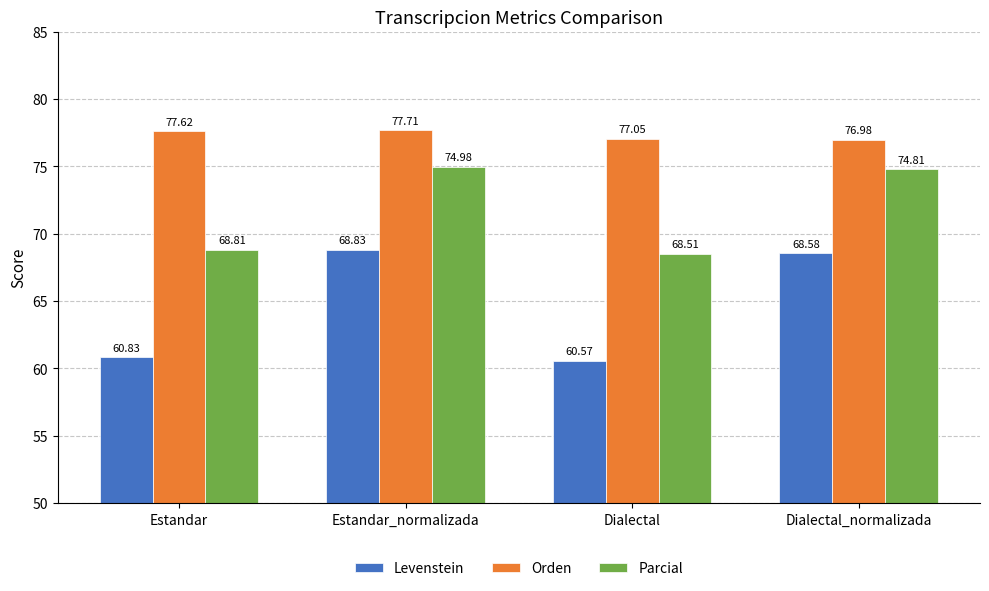

Does the chart contain any negative values?

No